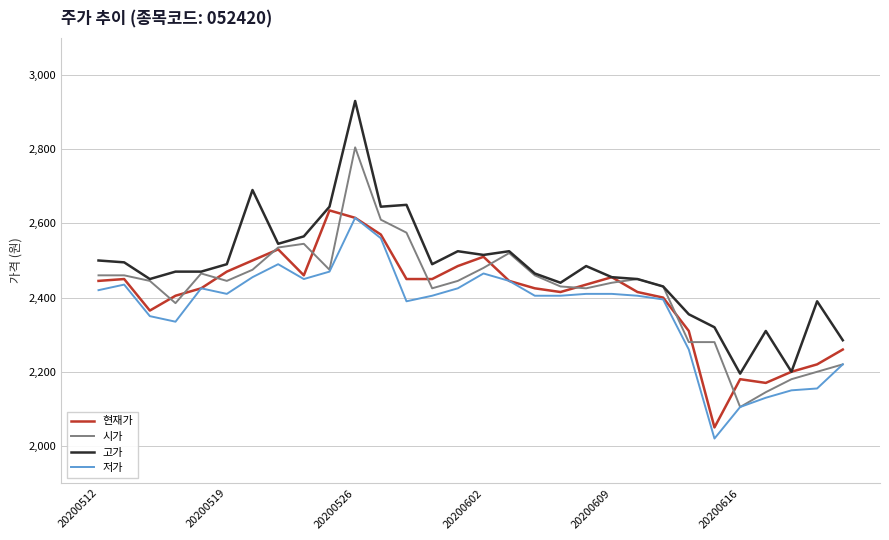

Rank the series by their maximum value, from lowest to highest.

저가, 현재가, 시가, 고가